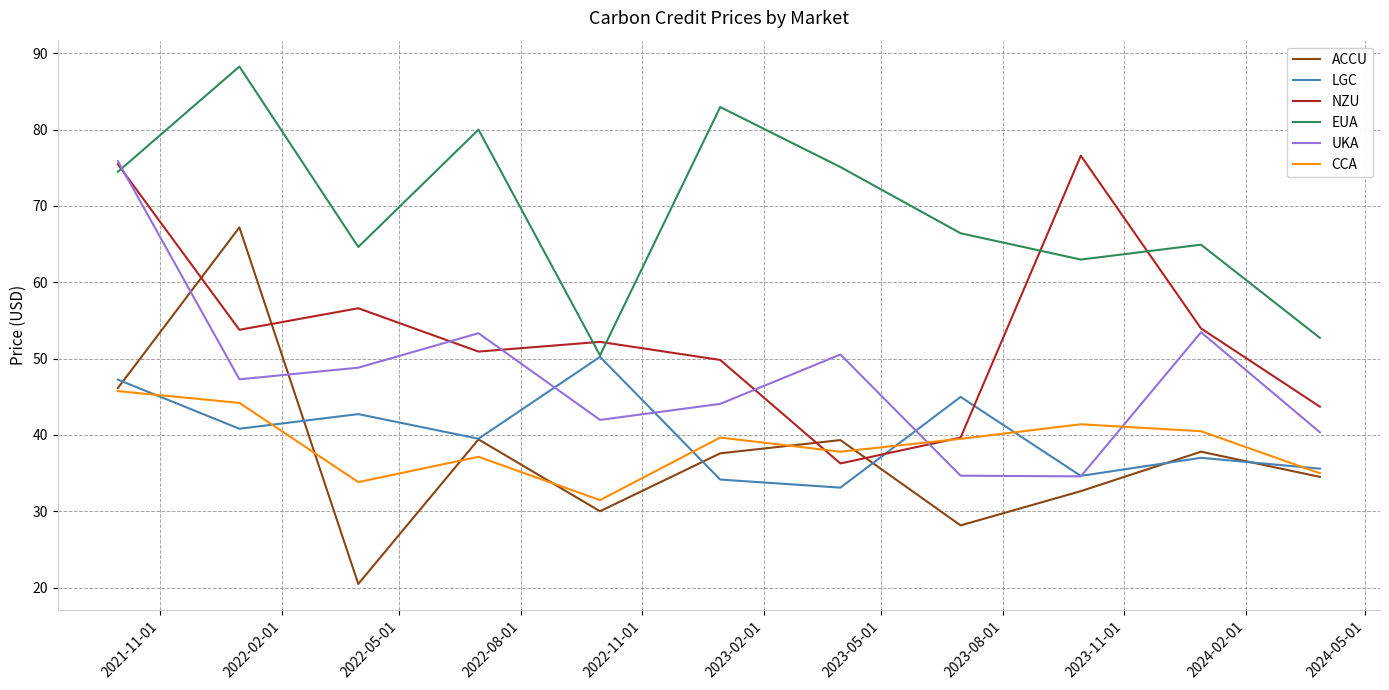

Which series has the largest total across all categories?

EUA